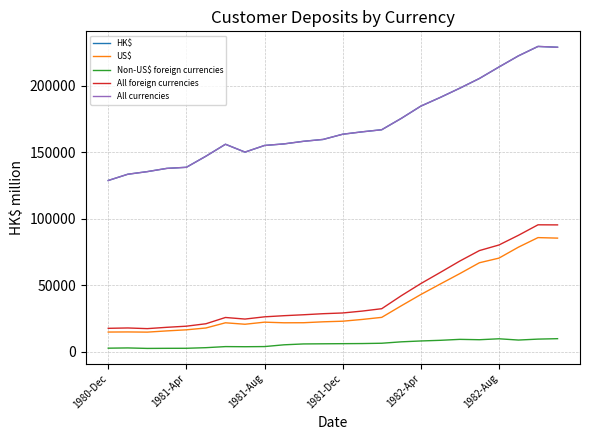

At which category is the sum across all series the highest?

22